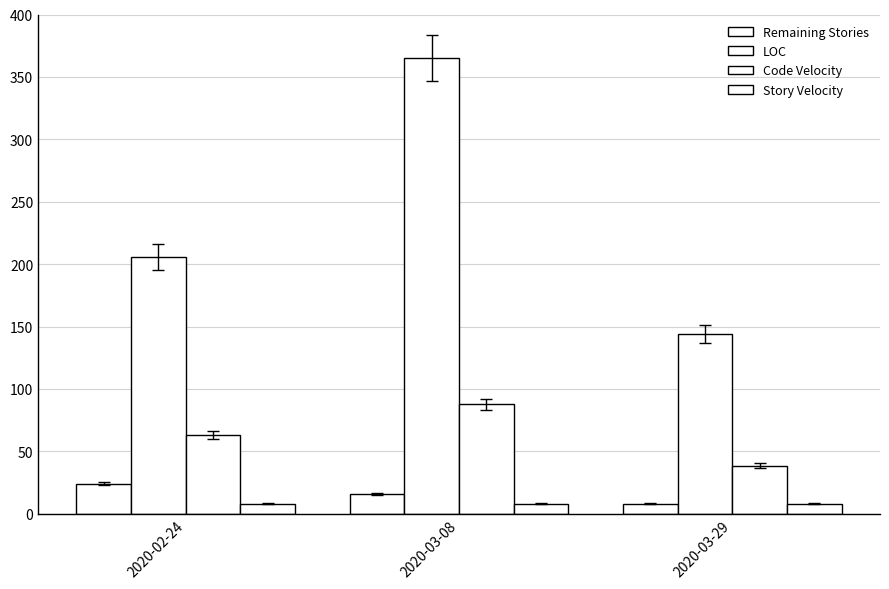

What is the minimum value shown in the chart?

8.0